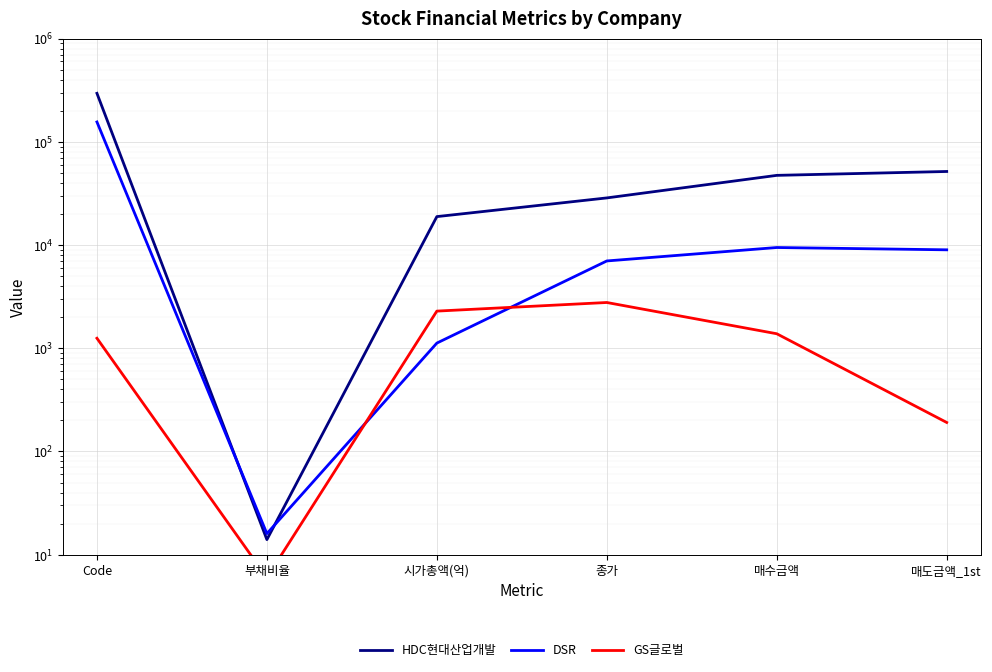

Where is the first local minimum for HDC현대산업개발?

부채비율